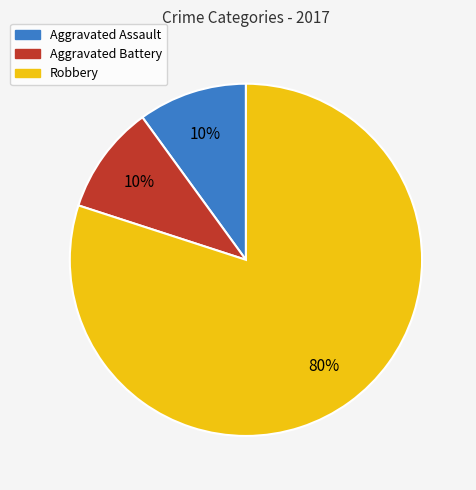

What is the ratio of the value at Robbery to the value at Aggravated Battery?

8.0